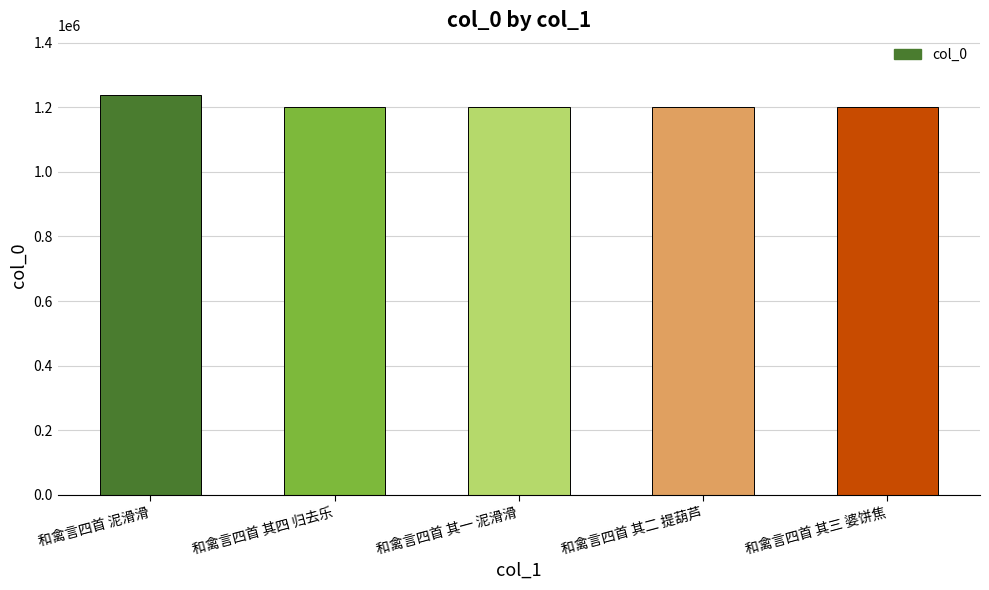

What is the difference between the values at 和禽言四首 其一 泥滑滑 and 和禽言四首 泥滑滑?

36242